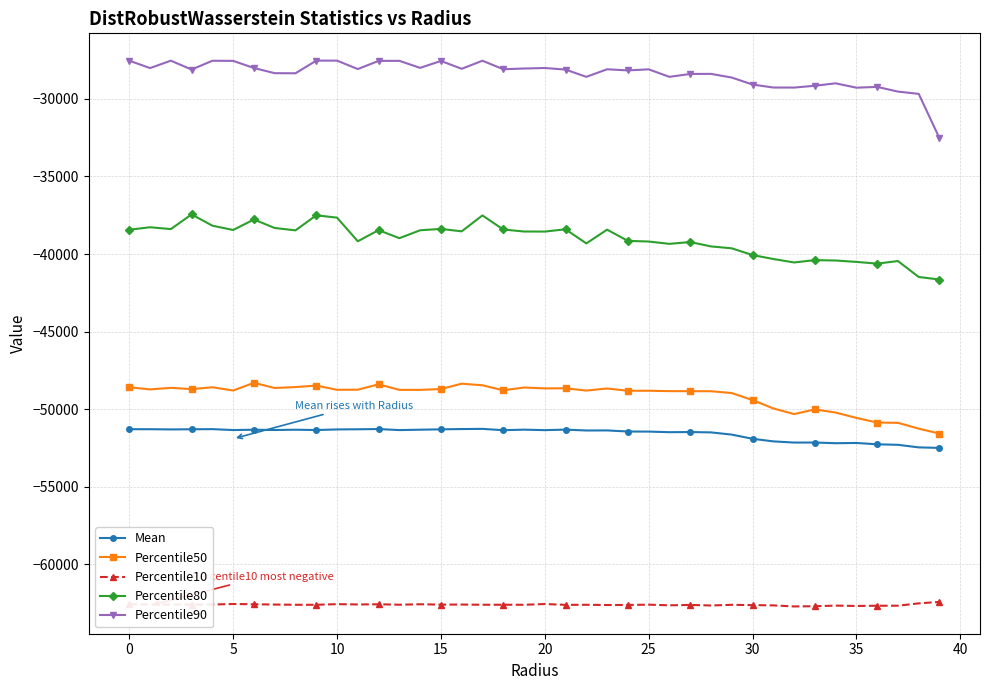

What is the difference between the second highest and minimum values in the Percentile90 series?

5004.9